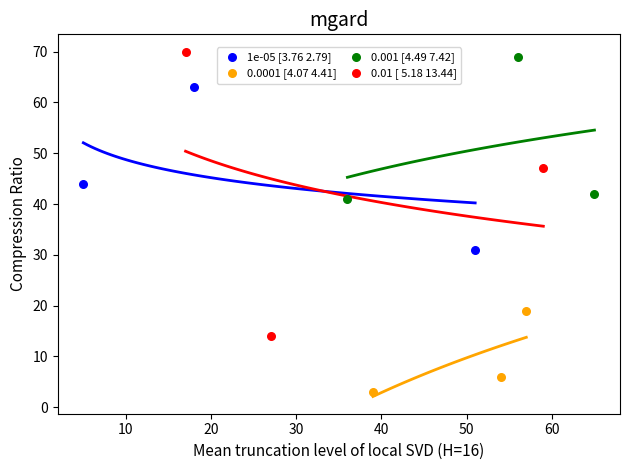

Which series has the largest Y range (max minus min)?

0.01 [ 5.18 13.44]